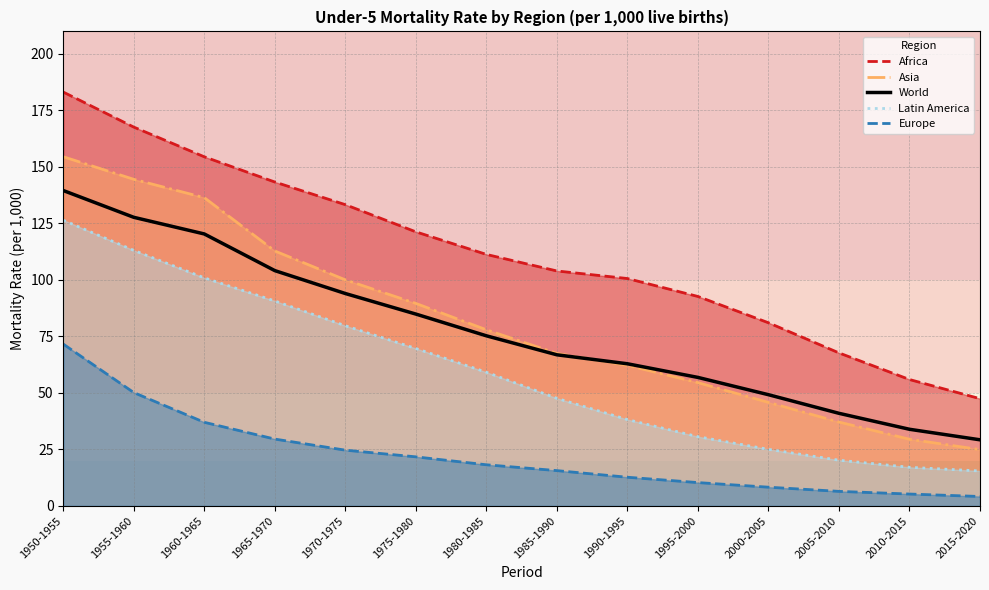

The value of Asia at 2005-2010 is 37.1. True or false?

True